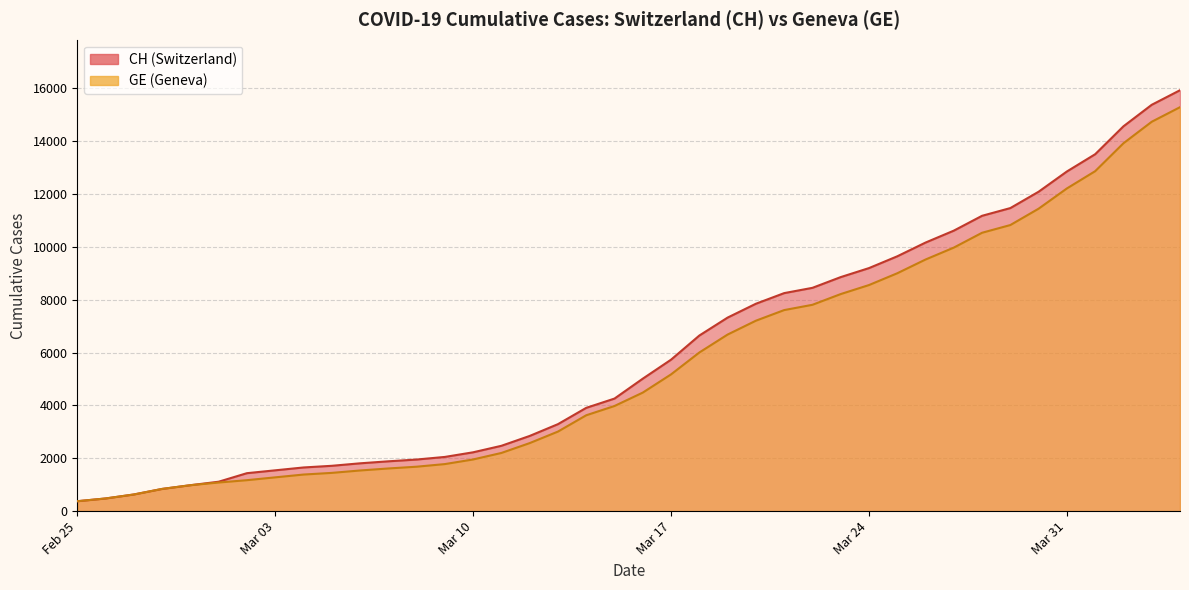

Does the chart display data point markers on the line(s)?

No